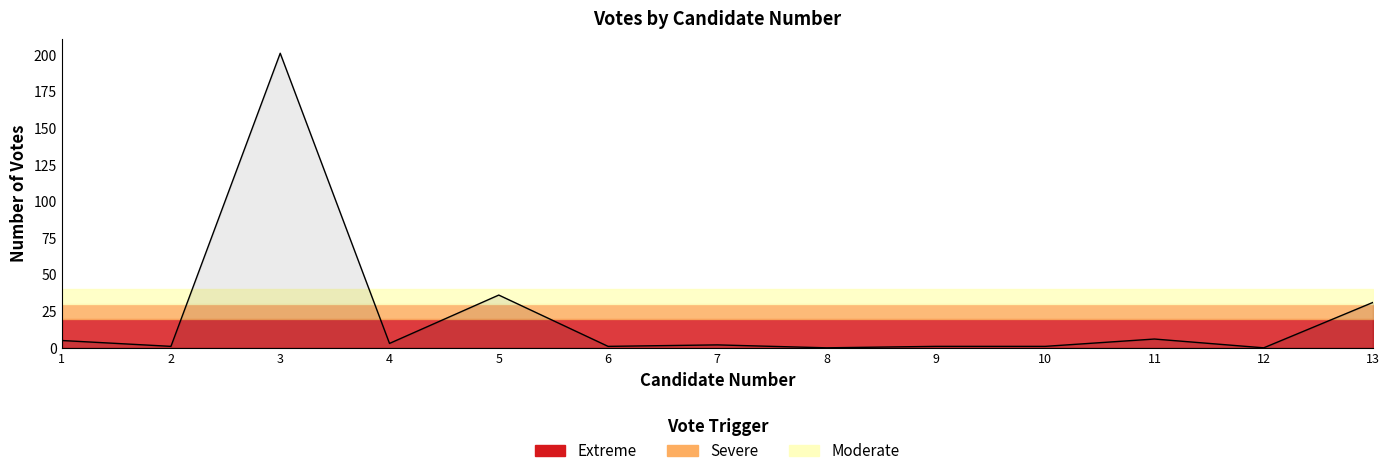

Reading left to right, transcribe all the data shown in this chart.

1=5	2=1	3=201	4=3	5=36	6=1	7=2	8=0	9=1	10=1	11=6	12=0	13=31